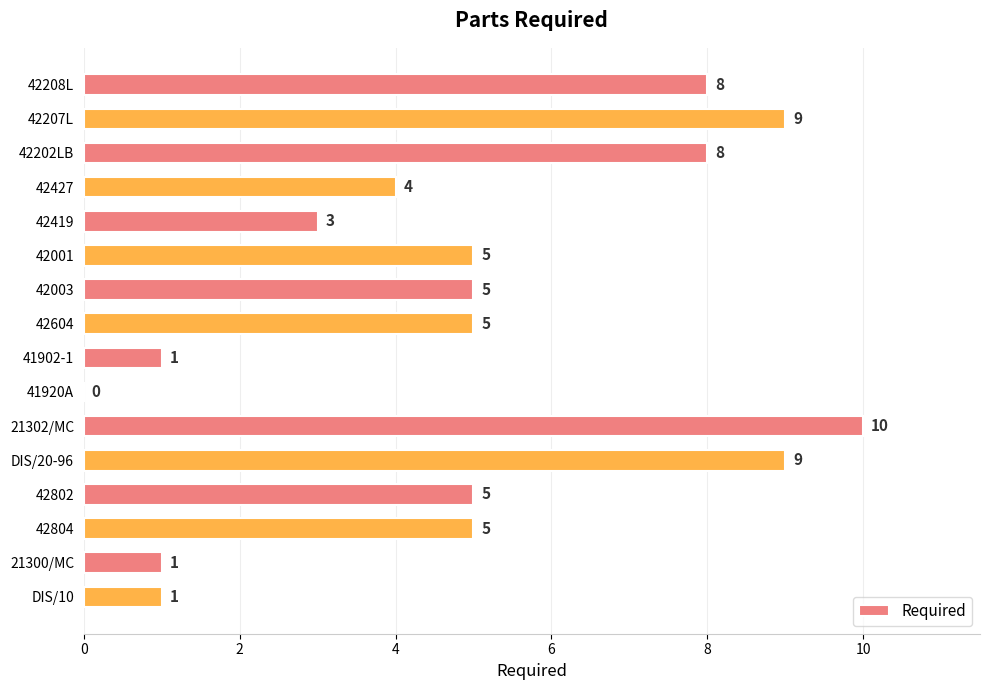

What is the ratio of the value at 42202LB to the value at 42604?

1.6